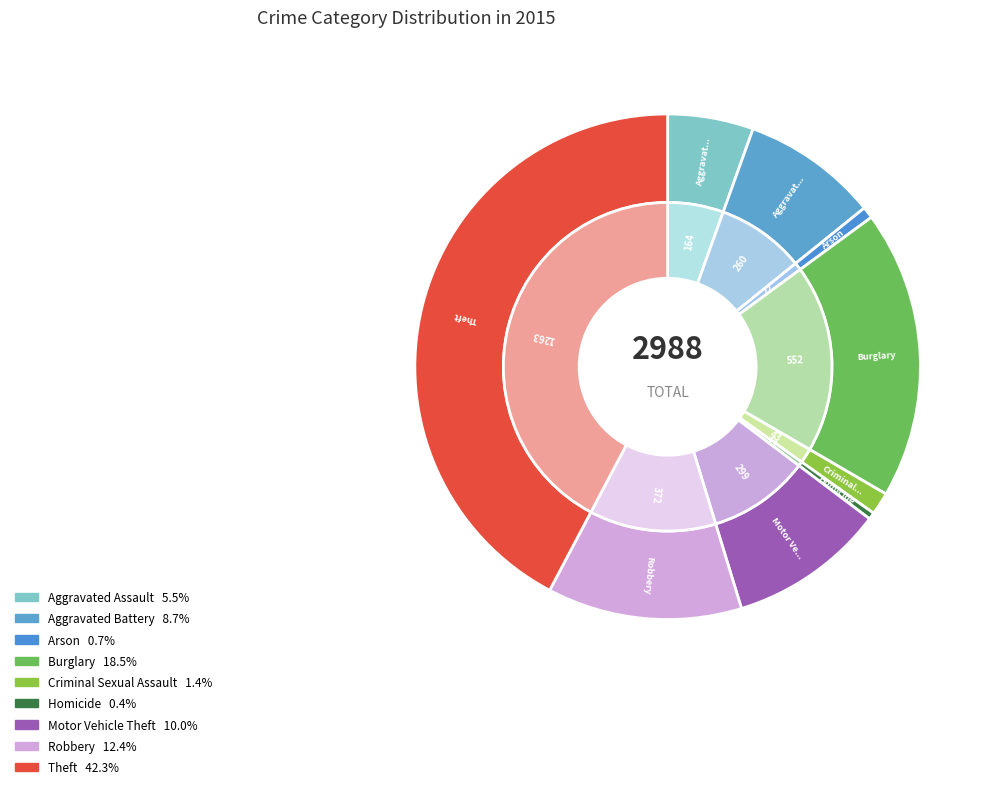

To the nearest percent, what is the combined percentage of Homicide and Arson?

1%